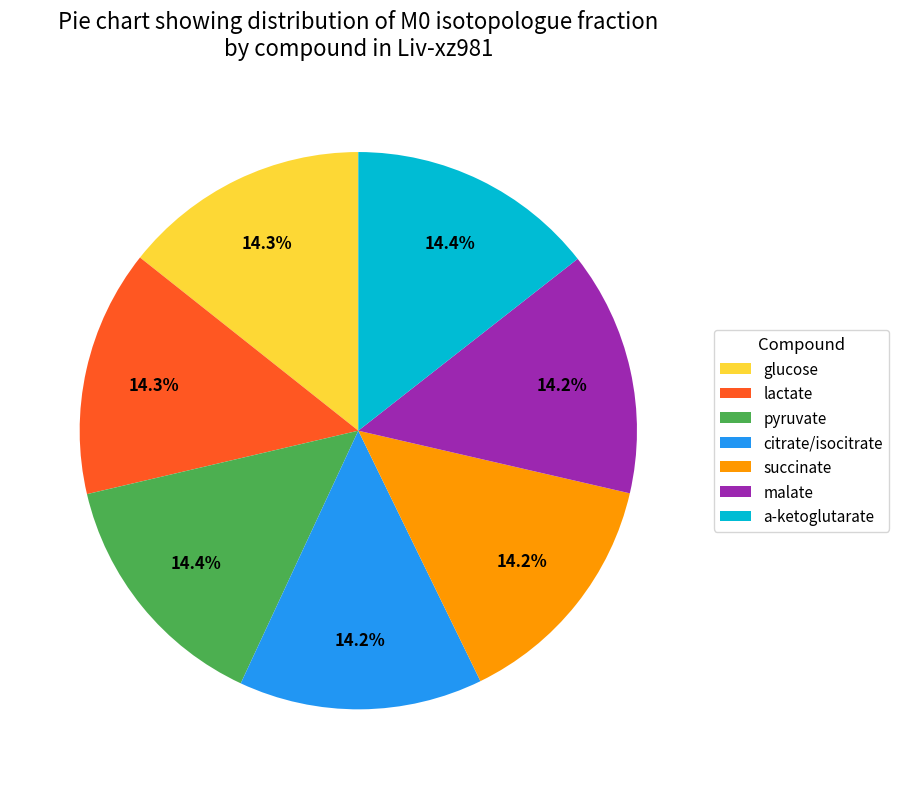

What is the total percentage of citrate/isocitrate and a-ketoglutarate?

28.6%